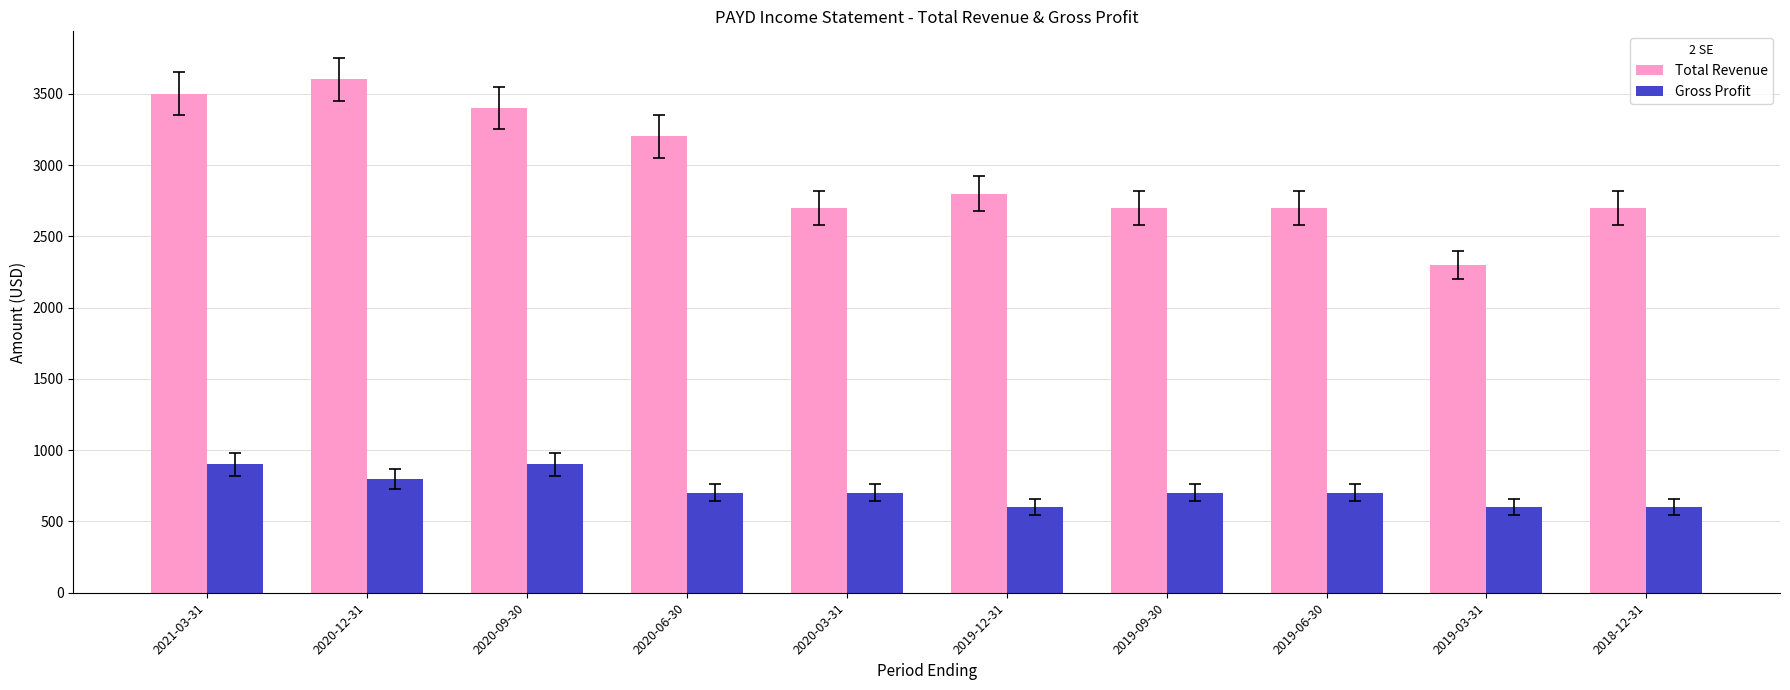

How many bars are there in each group?

2